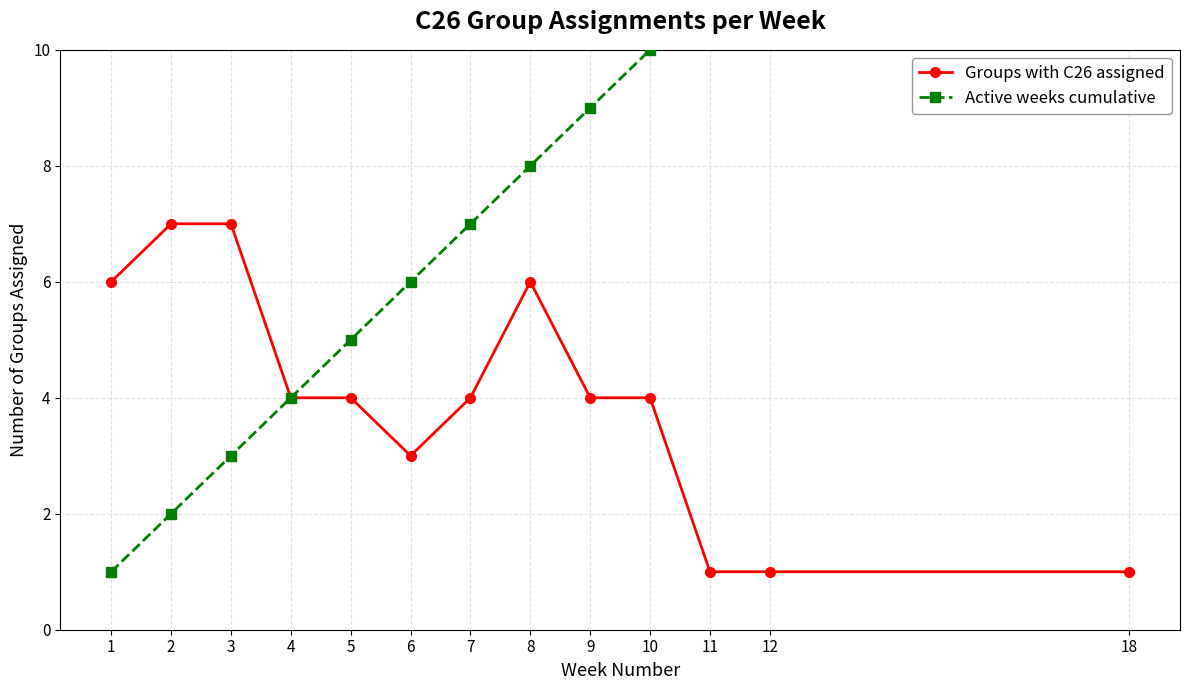

True or false: Groups with C26 assigned has more than 2 points higher than both neighbors.

False